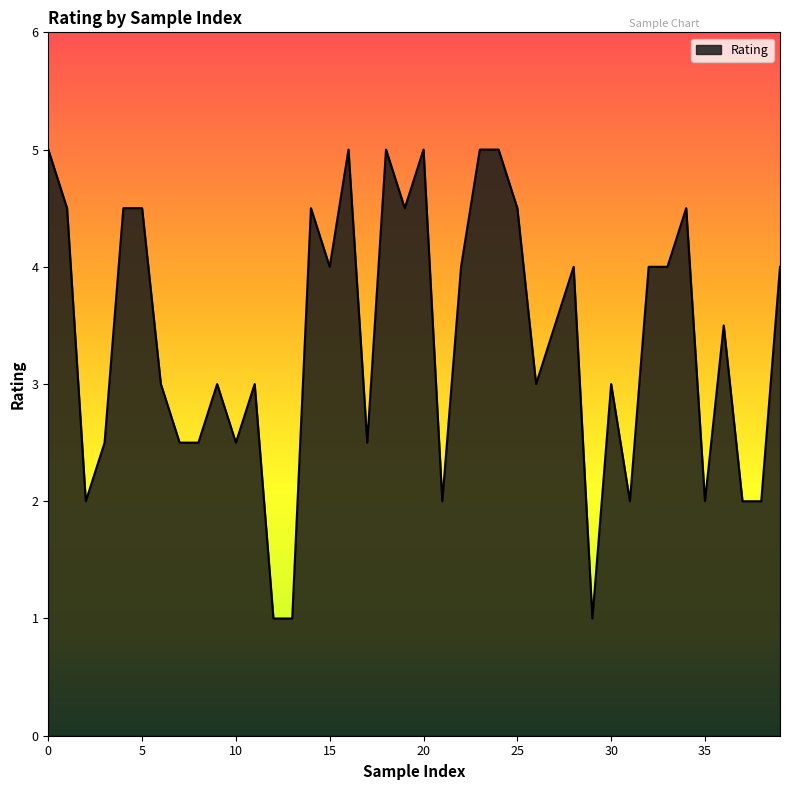

What is the difference between the maximum and minimum values?

4.0